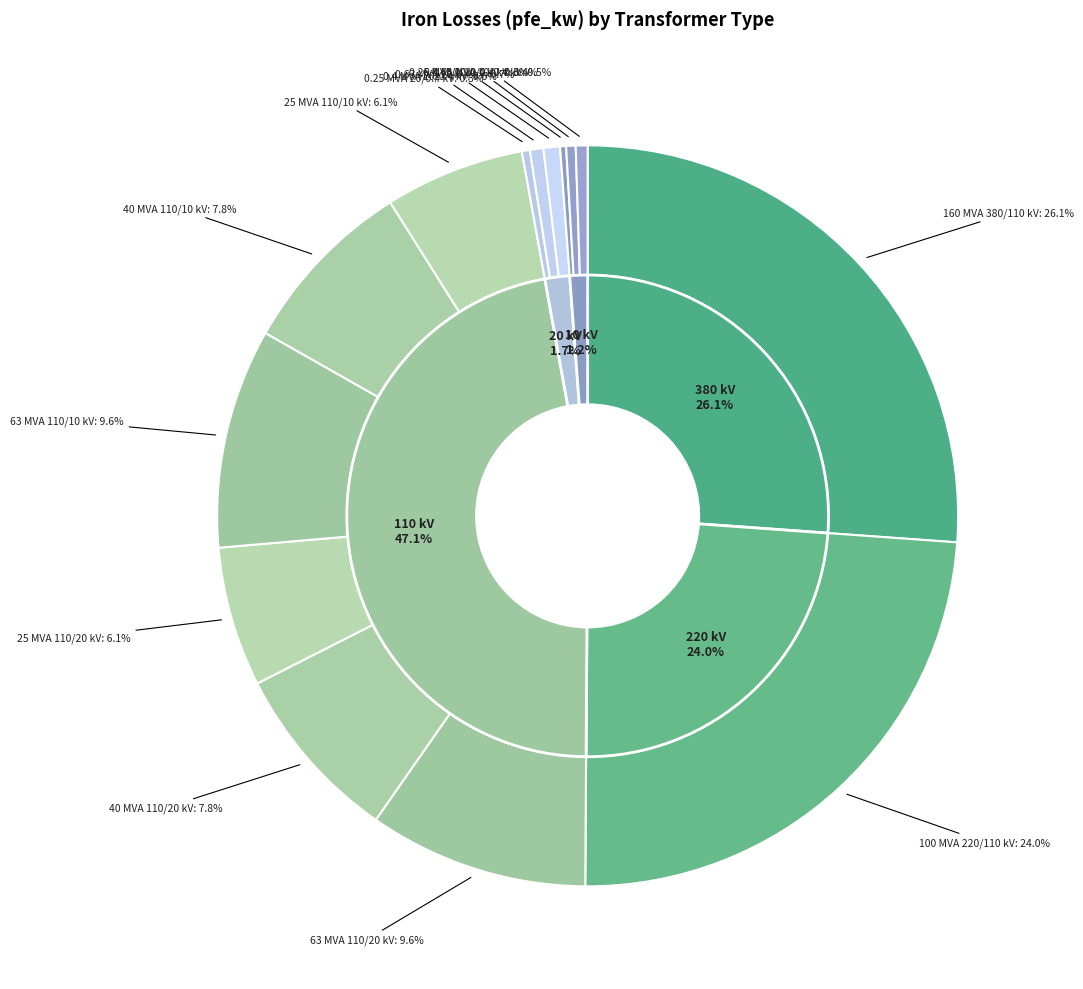

What is the change in value from 63 MVA 110/10 kV to 0.63 MVA 10/0.4 kV?

-20.8